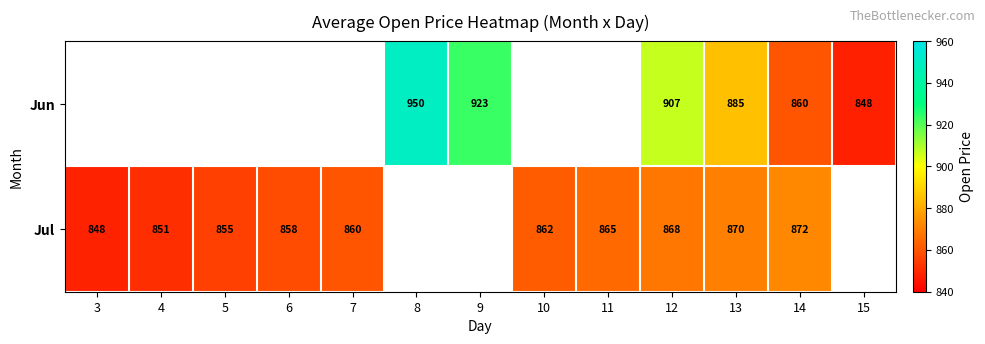

What is the sum of the Jul values at 12 and 4?

1719.0